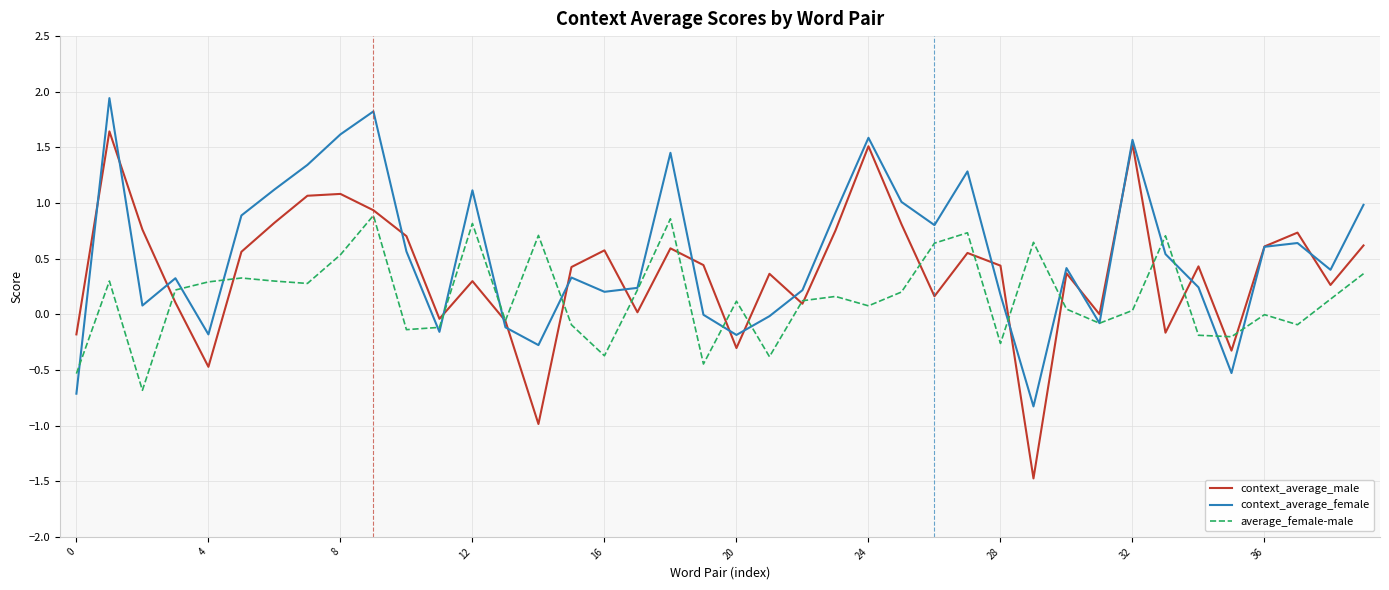

What is the smallest value displayed?

-1.5